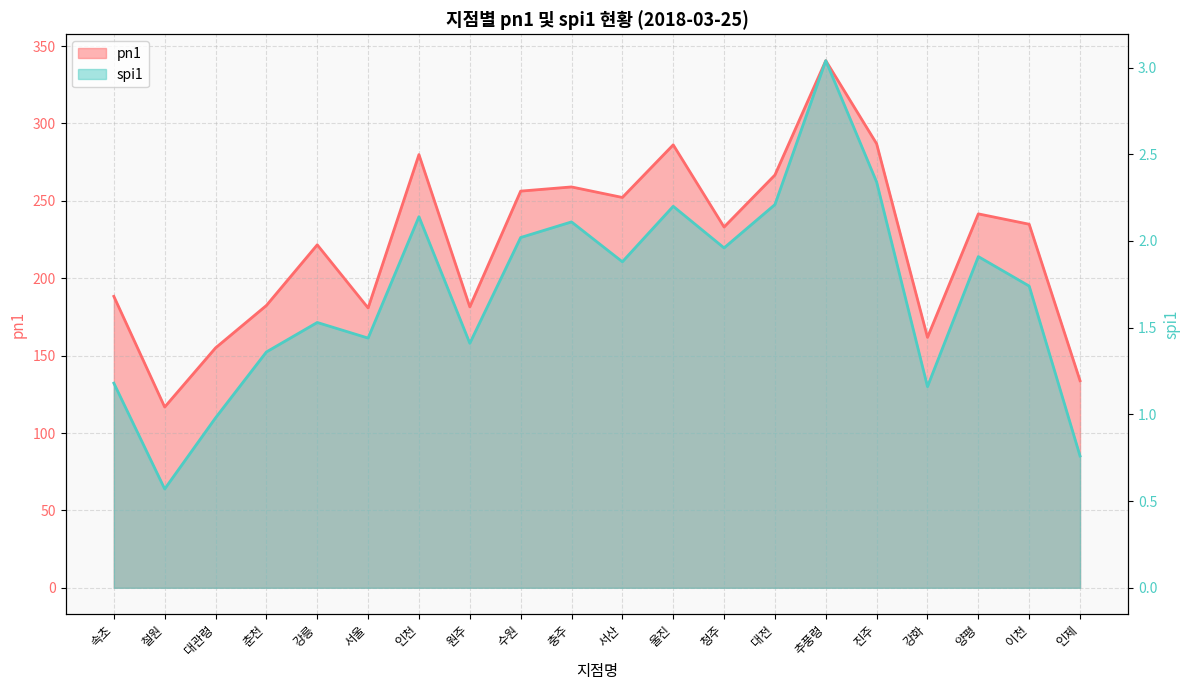

What is the value of the pn1 point at the 1st from the left?

188.3